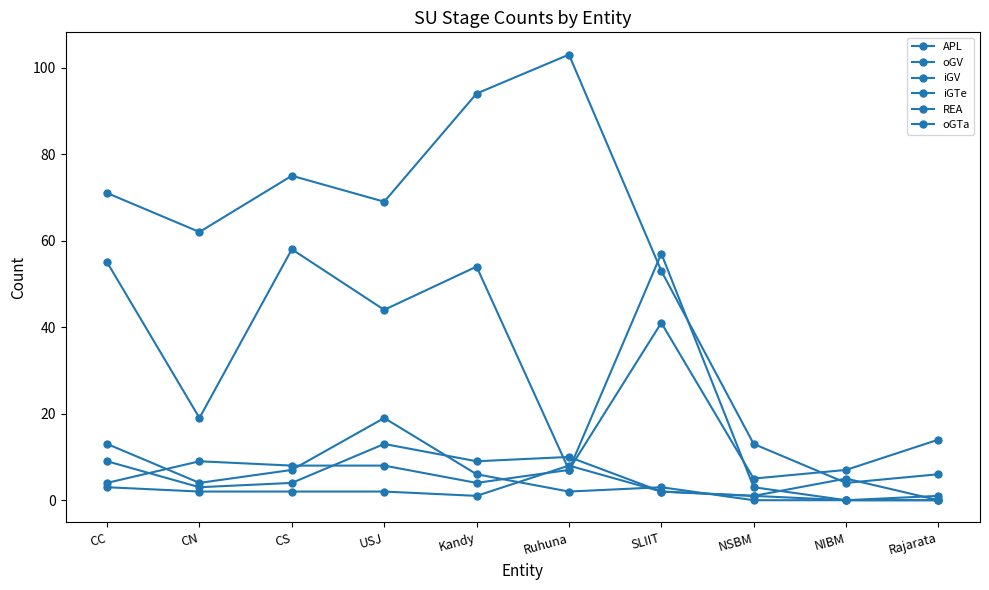

How many lines are shown in the chart?

6